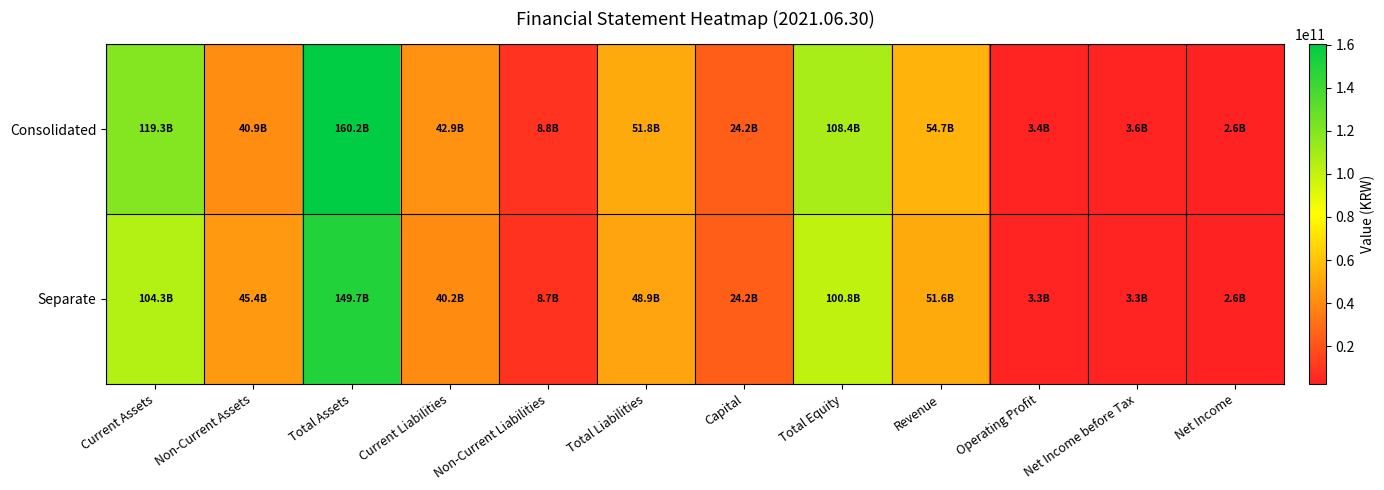

Reading right to left, what are all the values shown in this chart?

Consolidated: Net Income=2644087268	Net Income before Tax=3603387120	Operating Profit=3412513500	Revenue=54730517590	Total Equity=108435588202	Capital=24164782000	Total Liabilities=51772627886	Non-Current Liabilities=8842509535	Current Liabilities=42930118351	Total Assets=160208216088	Non-Current Assets=40868489141	Current Assets=119339726947
Separate: Net Income=2554991654	Net Income before Tax=3331519299	Operating Profit=3288489960	Revenue=51569618093	Total Equity=100832886235	Capital=24164782000	Total Liabilities=48867172119	Non-Current Liabilities=8667509535	Current Liabilities=40199662584	Total Assets=149700058354	Non-Current Assets=45436142255	Current Assets=104263916099